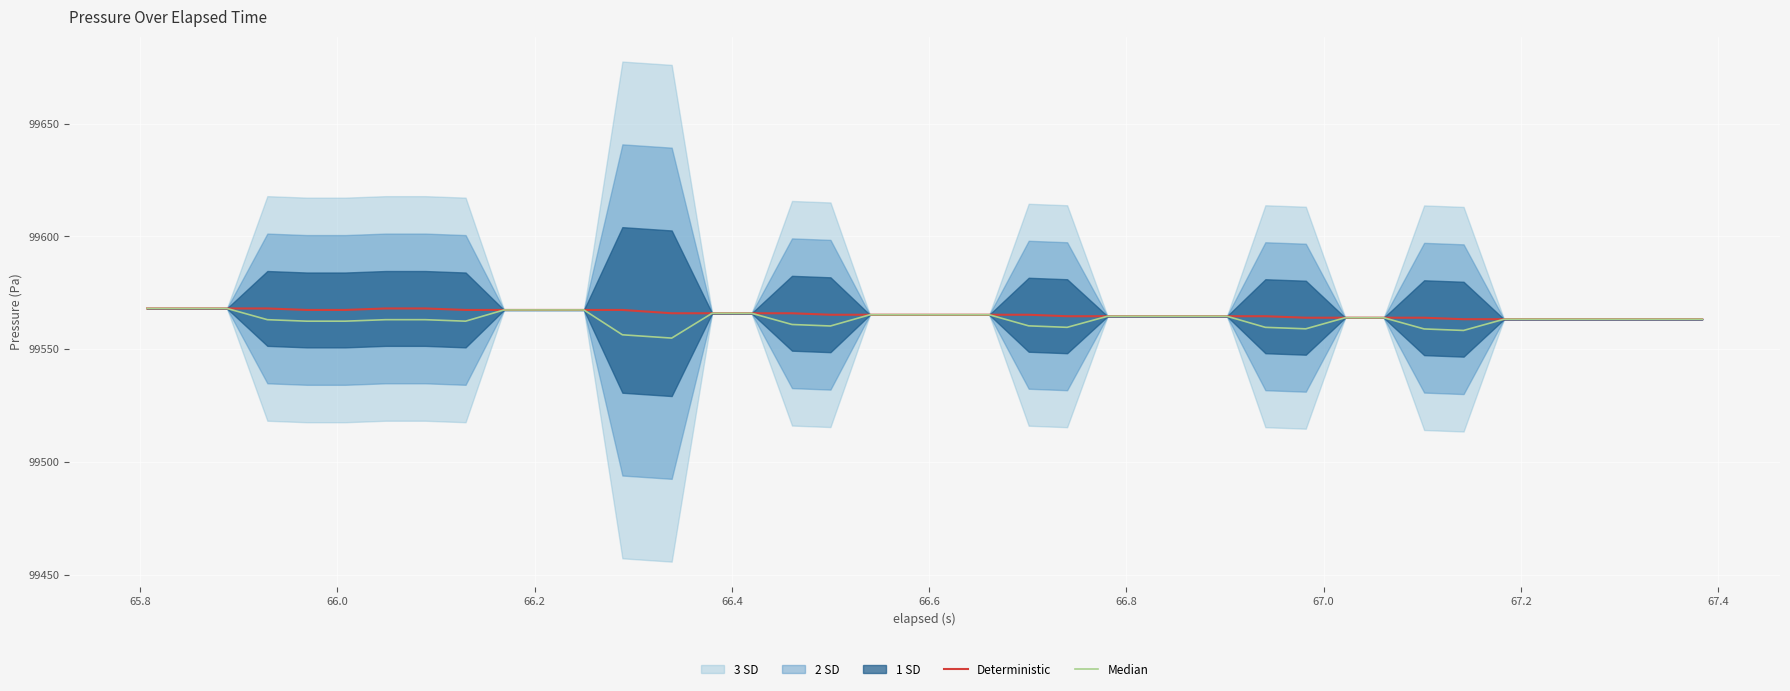

What is the sum of all Deterministic values?

3982620.8